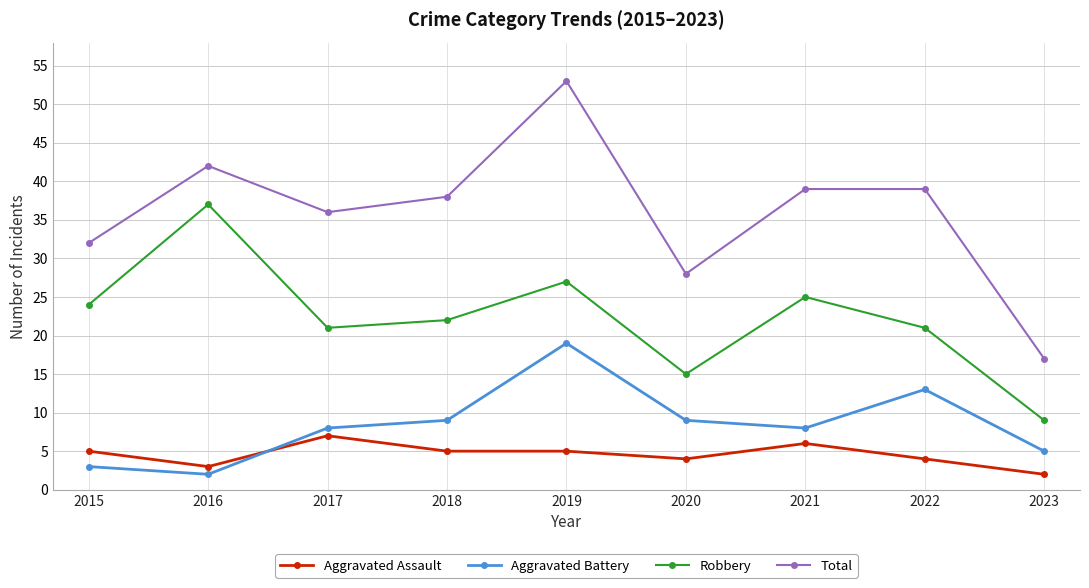

What is the total value across all series at 2023?

33